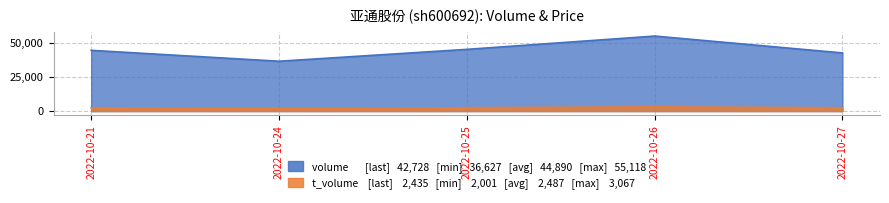

What is the total value across all series at 2022-10-25?

47800